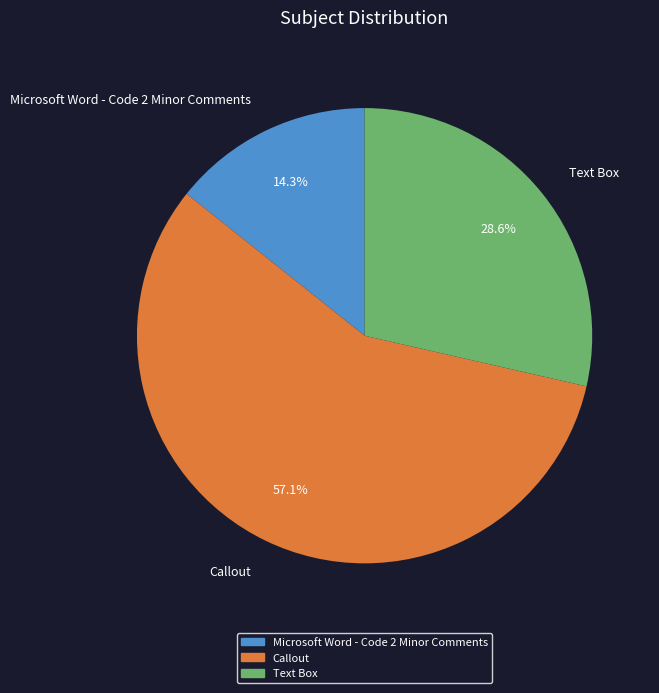

To the nearest percent, what is the combined percentage of Microsoft Word - Code 2 Minor Comments and Callout?

71%